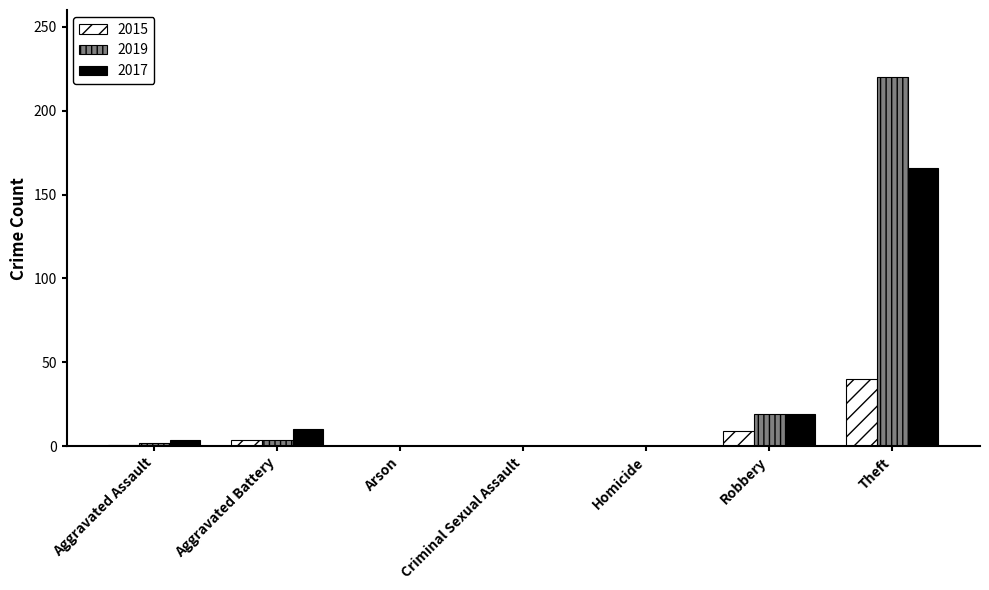

How many groups of bars are there?

7